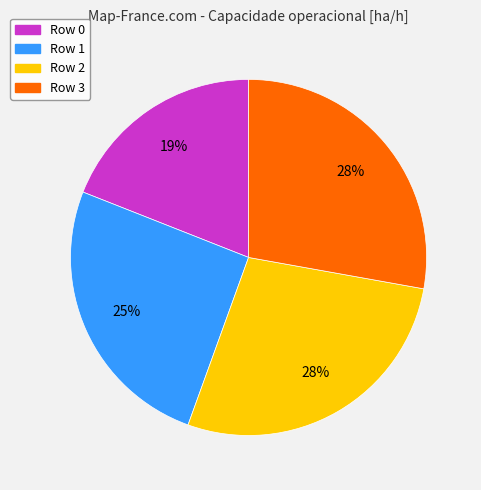

The Row 1 slice represents 25% of the pie. True or false?

True